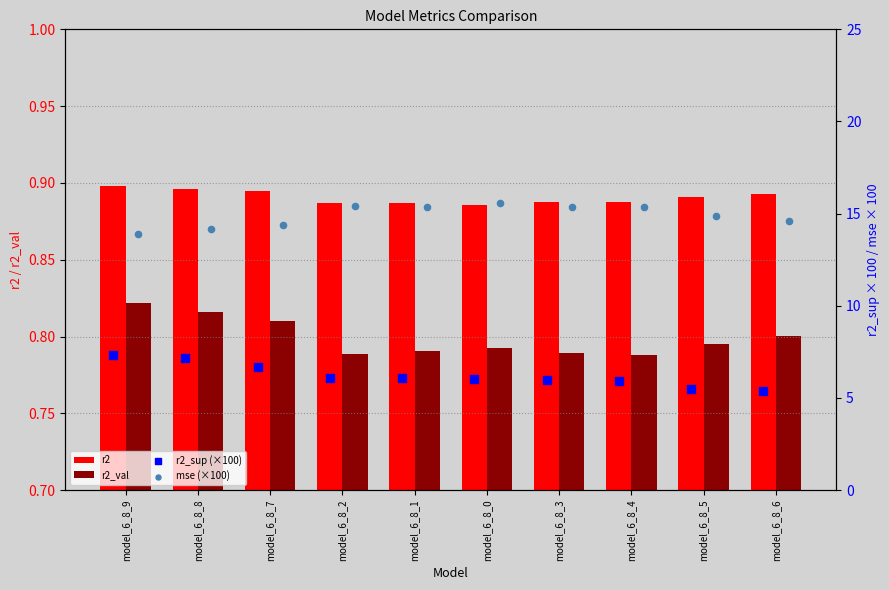

Which series contains the lowest Y value?

r2_val